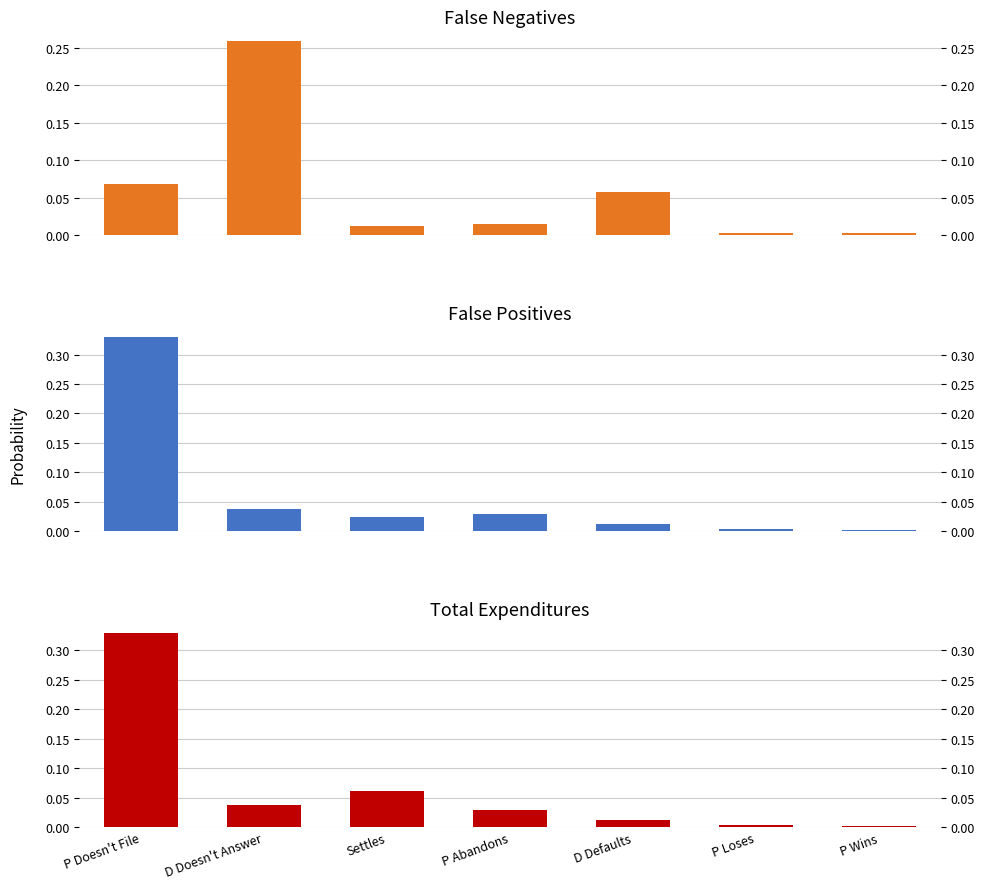

List the labels in order of False Negatives value, smallest first.

P Loses, P Wins, Settles, P Abandons, D Defaults, P Doesn't File, D Doesn't Answer